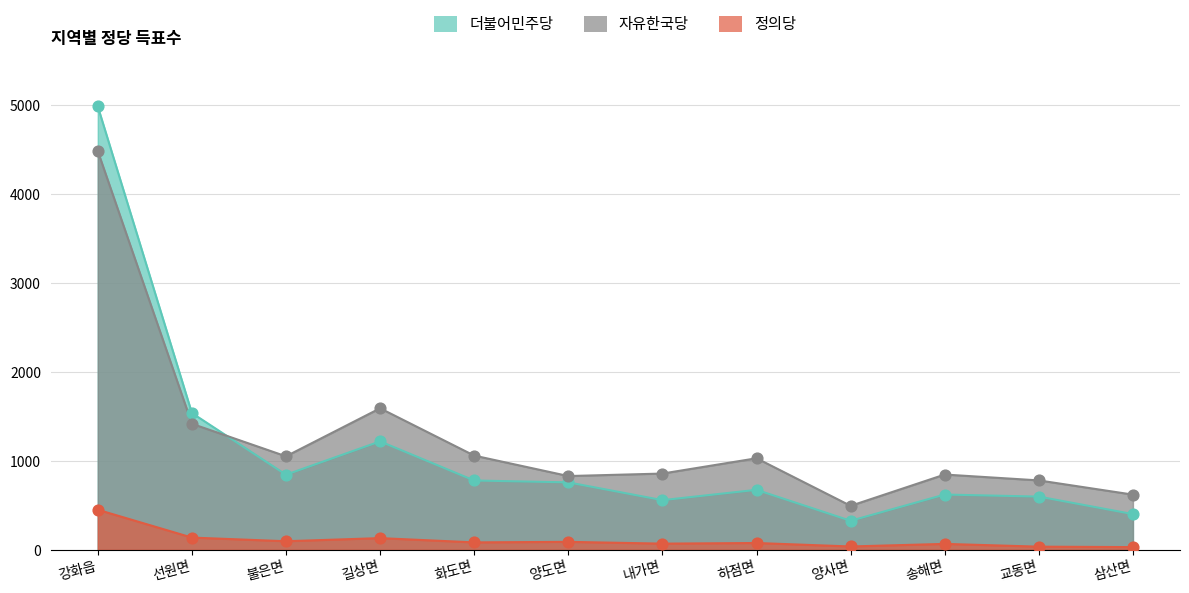

Is the value of 자유한국당 at 내가면 greater than the value of 정의당 at 강화읍?

Yes